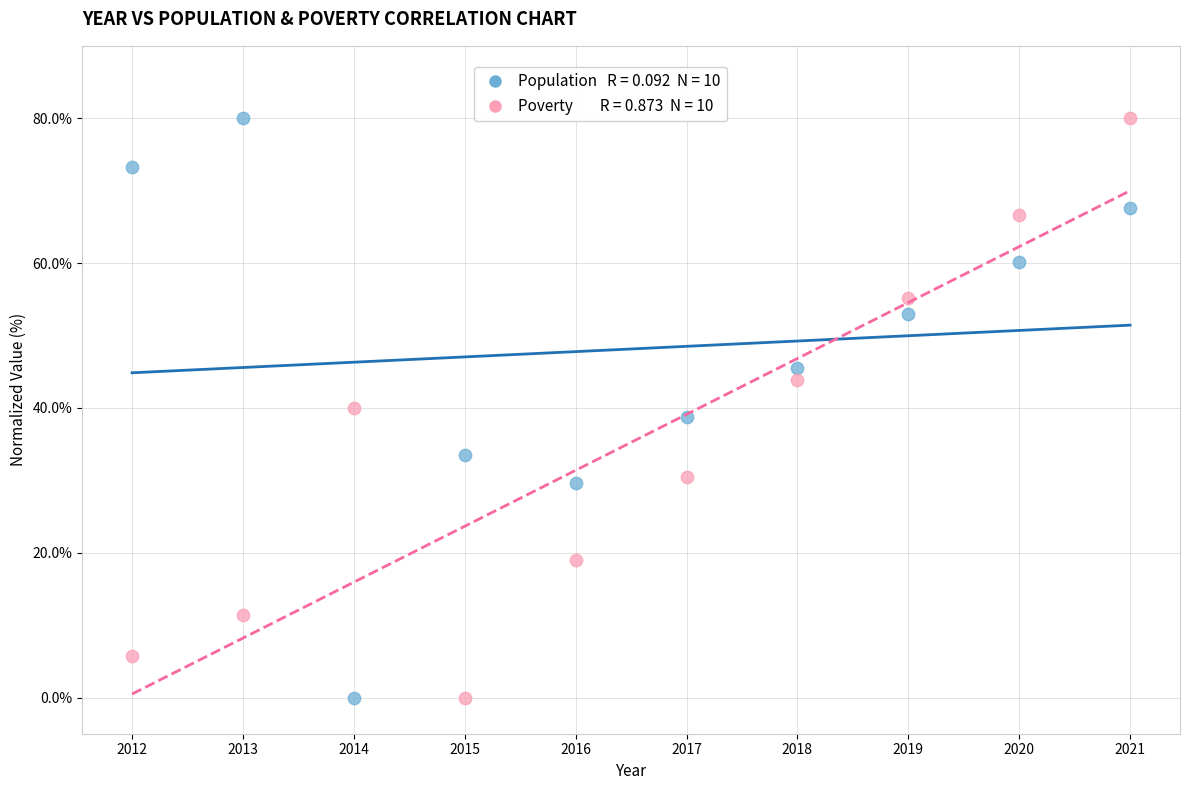

Across all data points, what is the range of Y values (max minus min)?

80.0